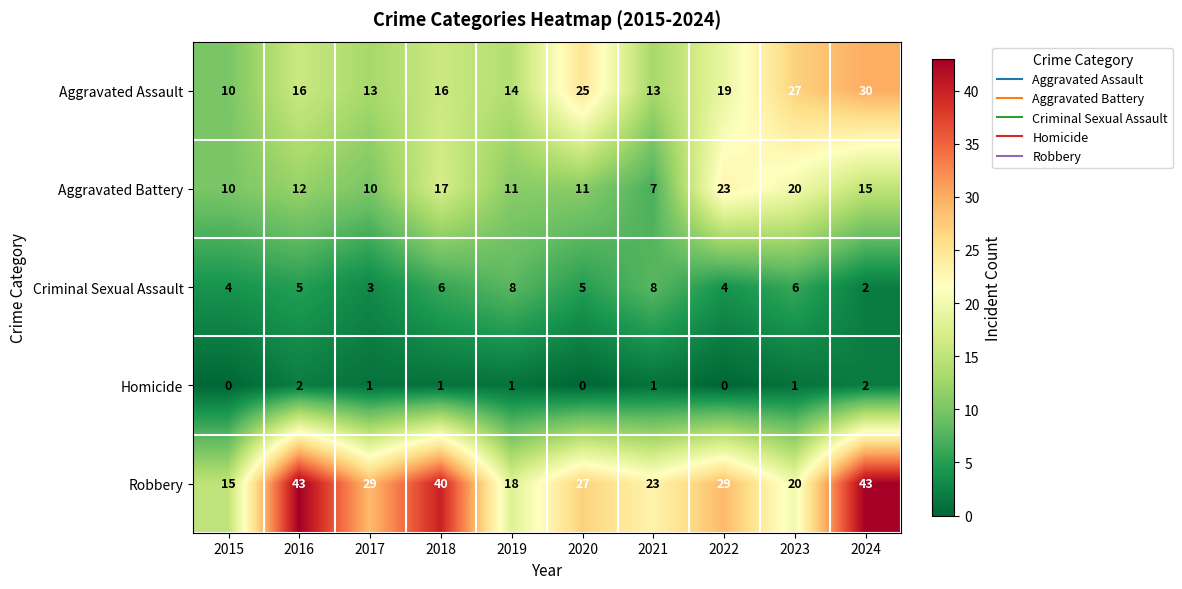

Is the value of Robbery at 2021 greater than the value of Criminal Sexual Assault at 2021?

Yes